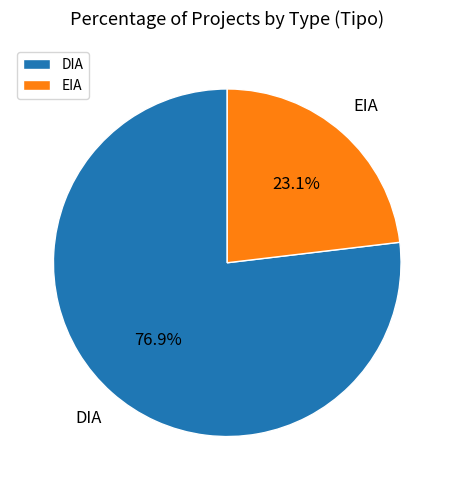

Rank the categories by value from highest to lowest.

DIA, EIA